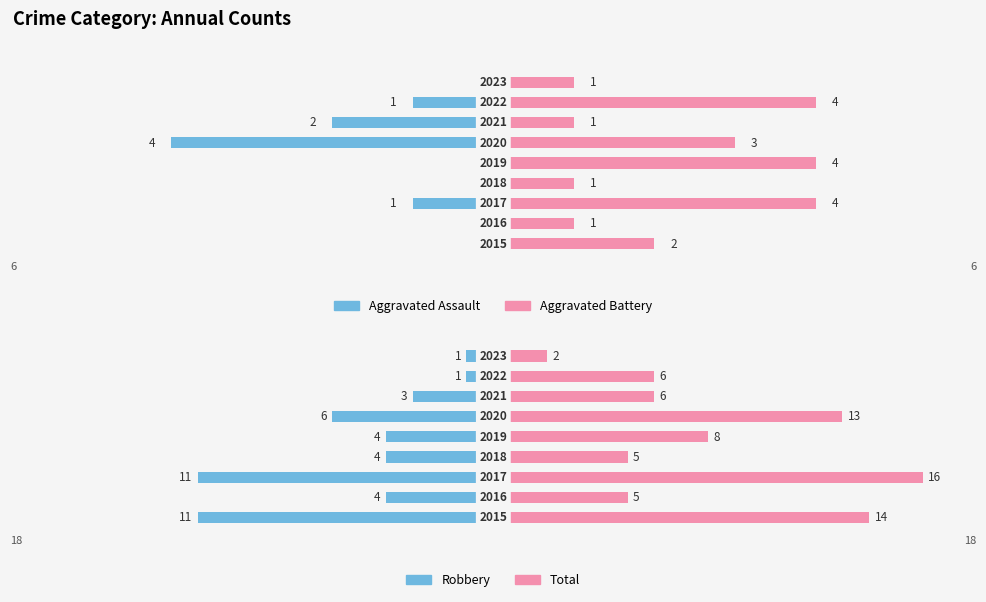

Is it true that Robbery equals -2 at 8?

False